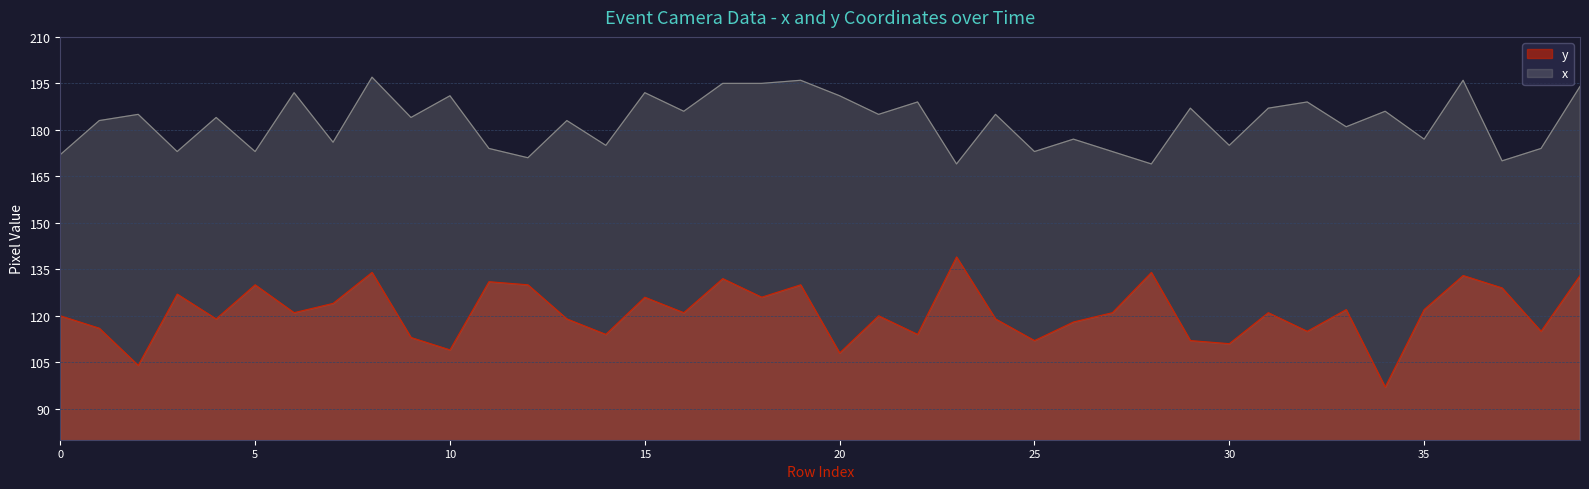

Which category has the lowest value in the x series?

23